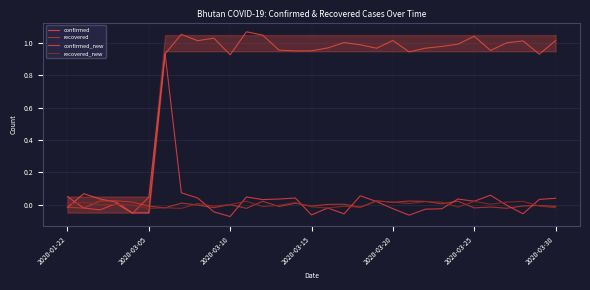

After their last crossing, which series has the higher values: confirmed_new or recovered_new?

confirmed_new